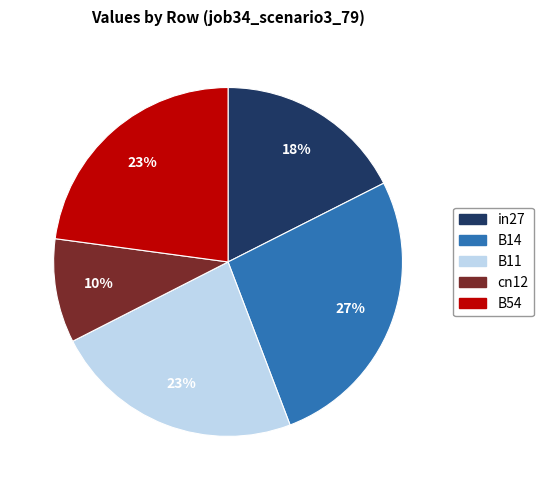

Do cn12 and B54 together represent more than half of the pie?

No